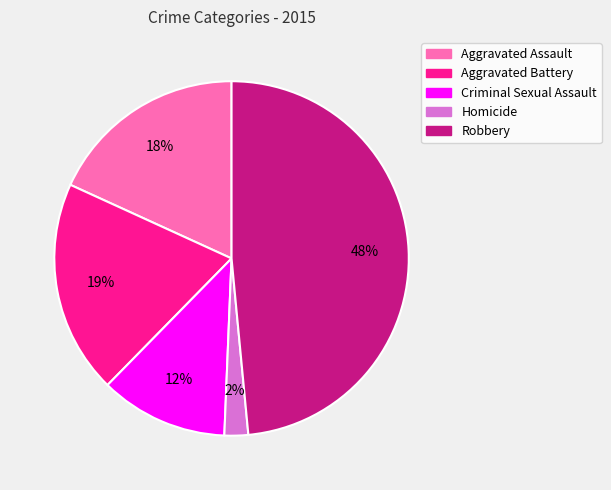

What is the largest slice in the pie chart?

Robbery